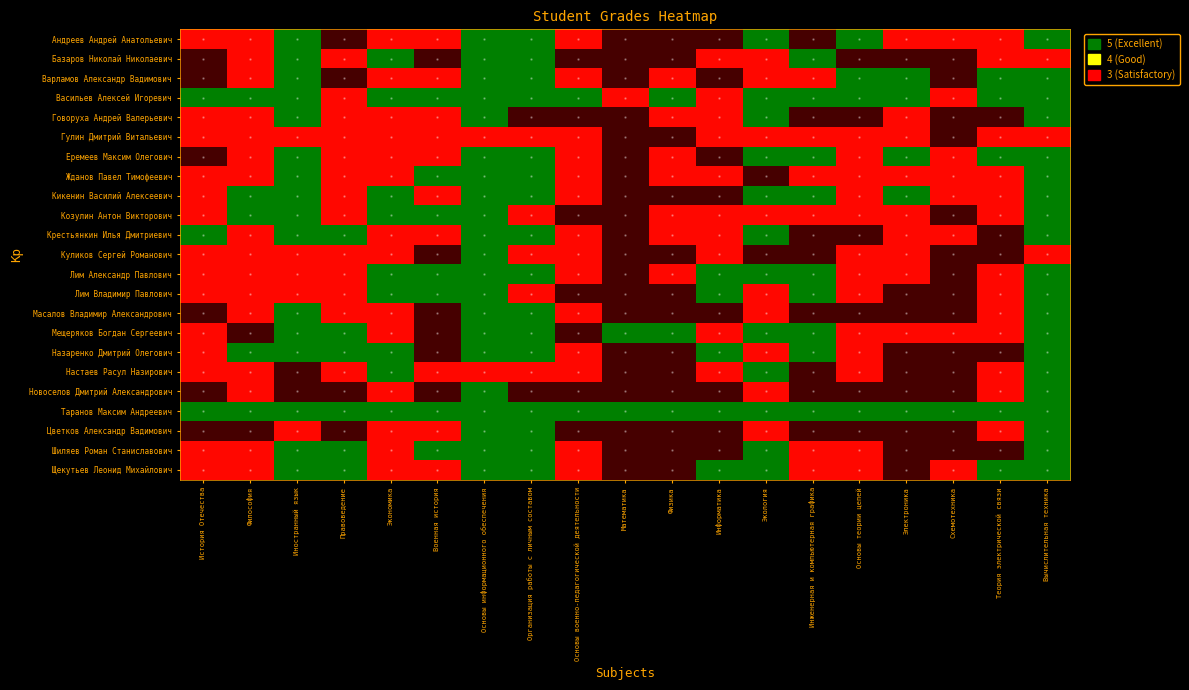

What is the maximum value shown in the chart?

5